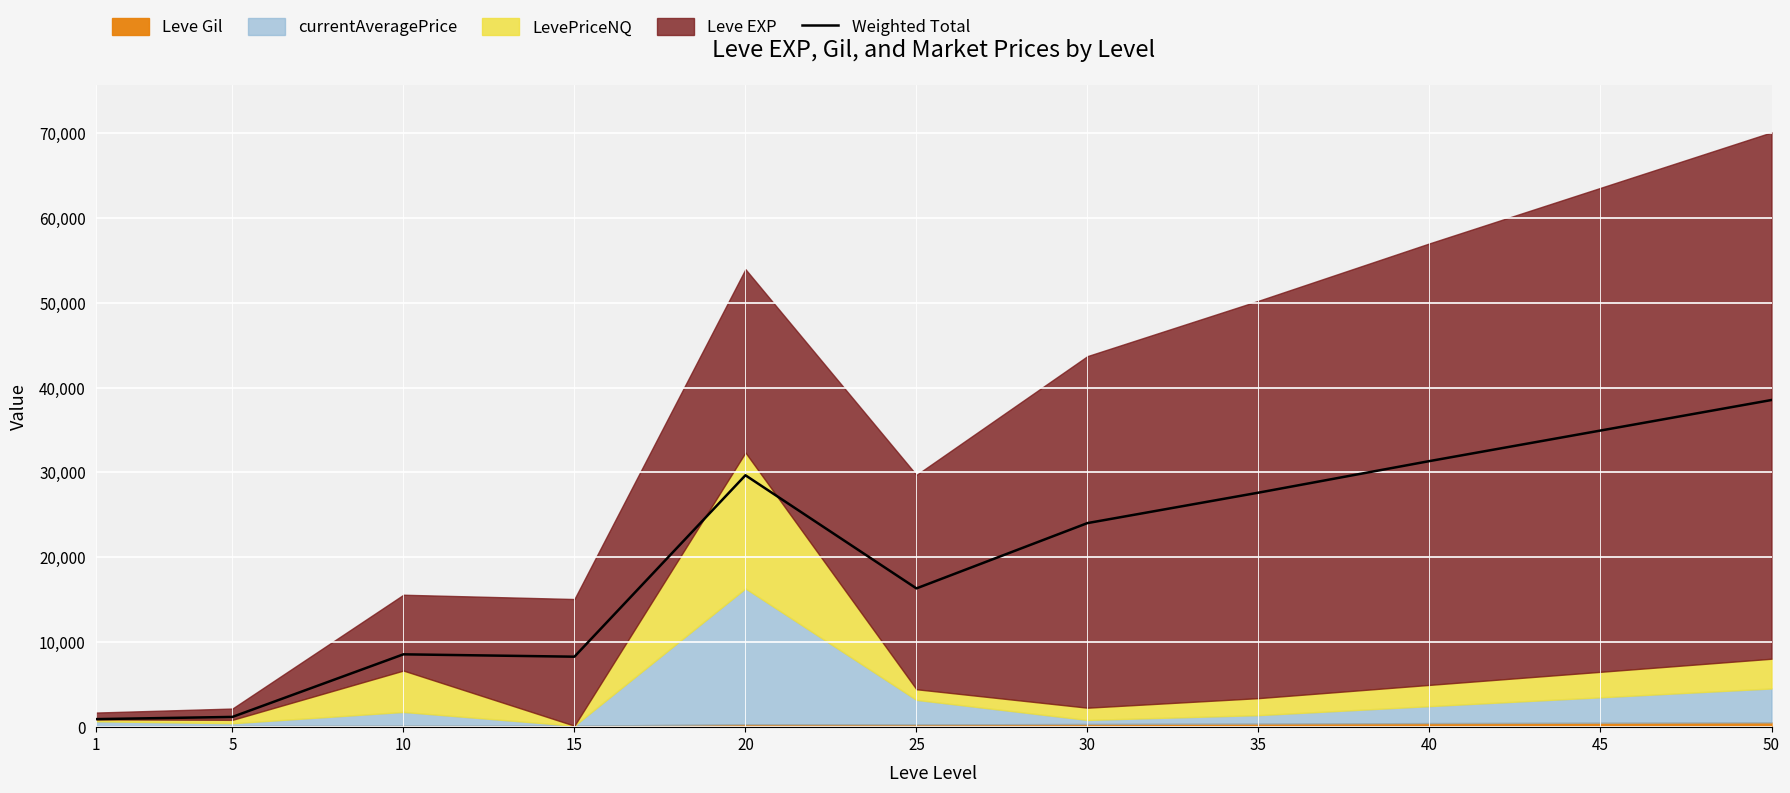

How many interior local valleys (lower than both neighbors) does the data have?

2